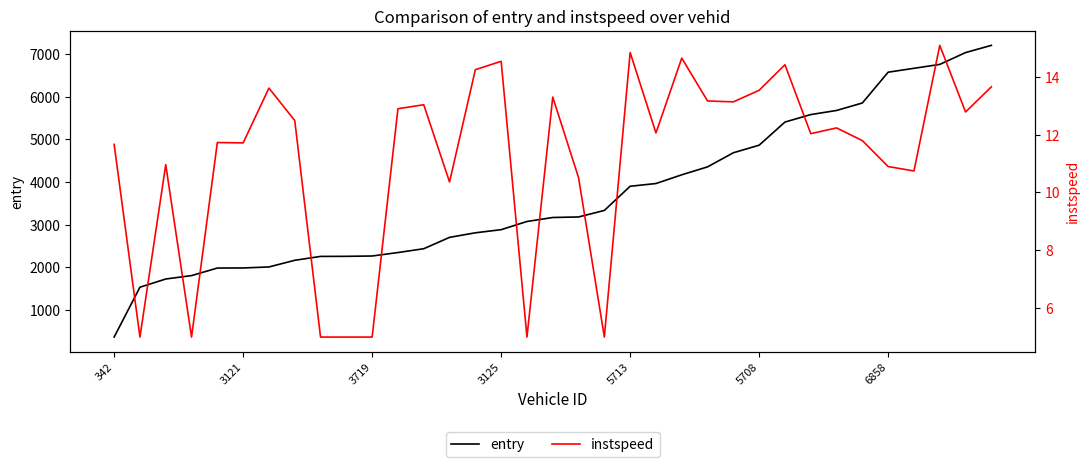

What is the maximum value for entry?

7204.1